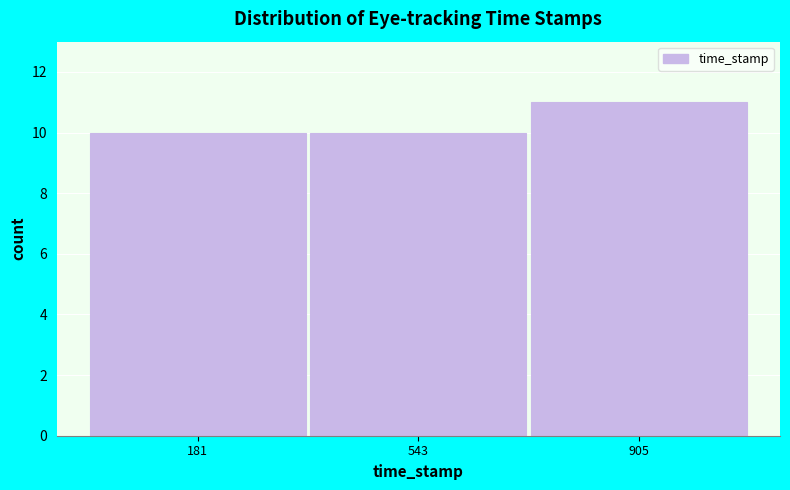

Reading left to right, list all the values displayed in this chart.

181=10	543=10	905=11